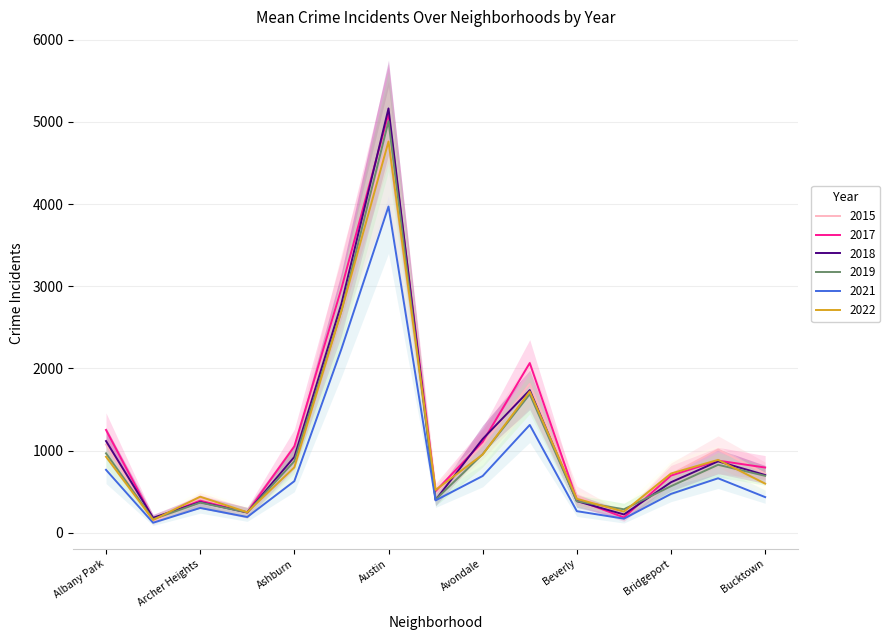

At which category is the sum across all series the highest?

Austin